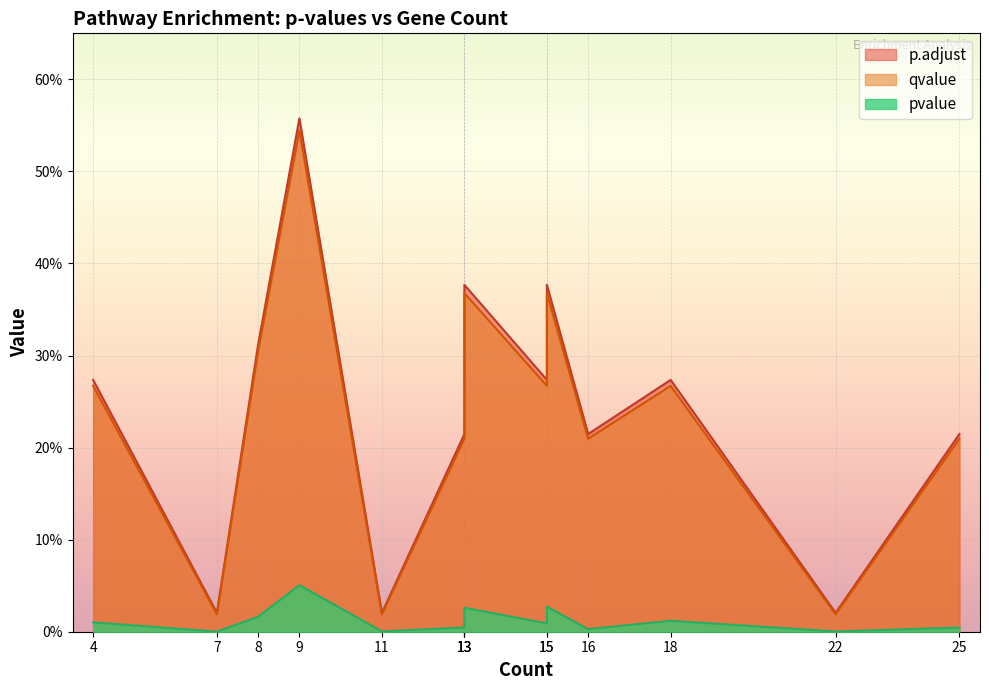

Is it true that qvalue equals 0.0 at 22?

True